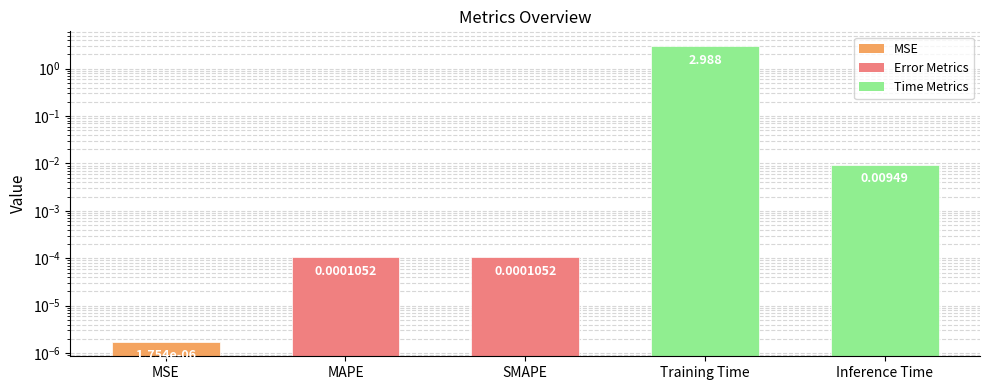

Reading left to right, list all the values displayed in this chart.

Error Metrics: 0.0	0.0
Time Metrics: 3.0	0.0